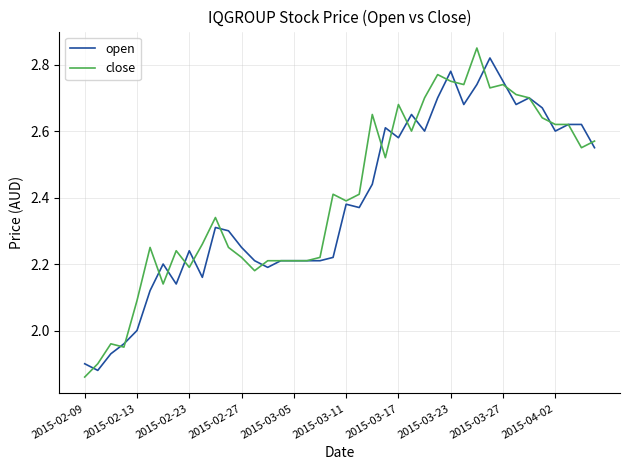

Which series has the largest range (max minus min)?

close